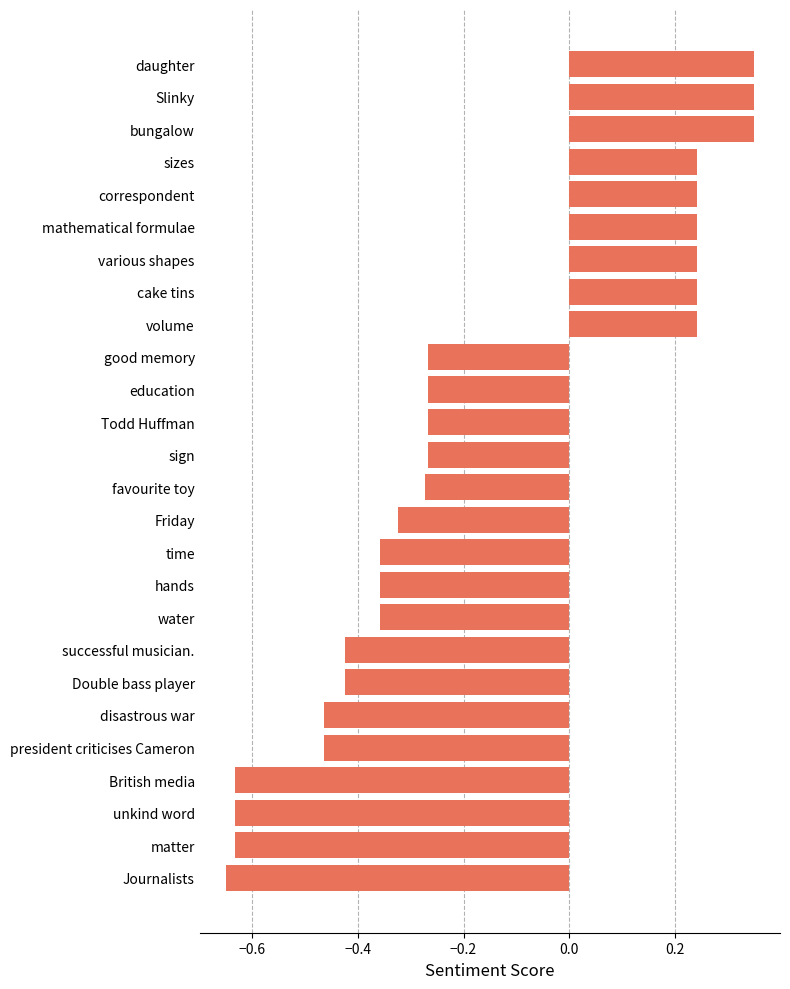

What is the sum of all values?

-4.6